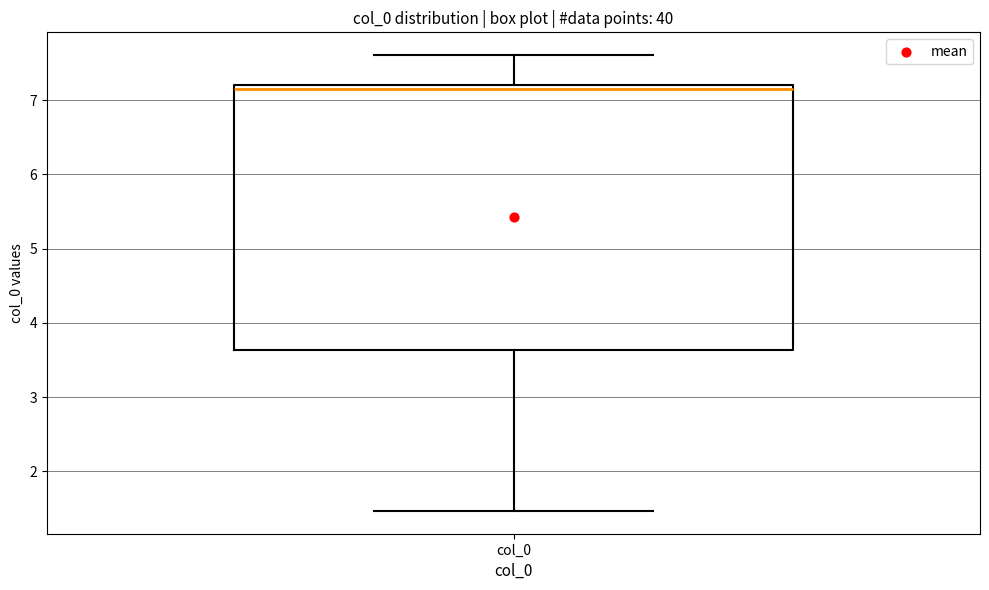

Read this box plot against the y-axis: the position of the median line, the range covered by the box, and the ends of both whiskers. The values are not printed on the chart, so give them approximately, as read against the axis.

median 7.2 (just below the box's upper edge), box 3.6 to 7.2, whiskers 1.5 to 7.6